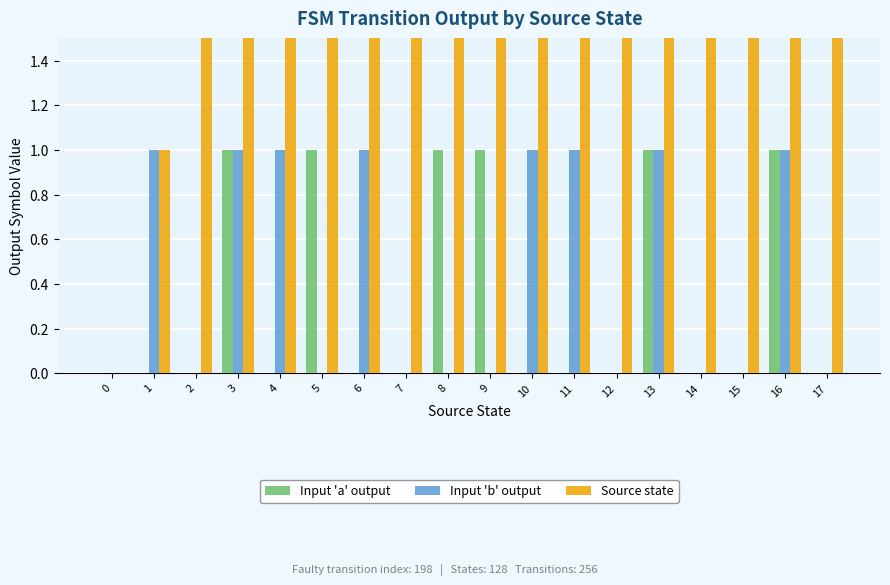

The value of Input 'a' output at 17 is 0. True or false?

True